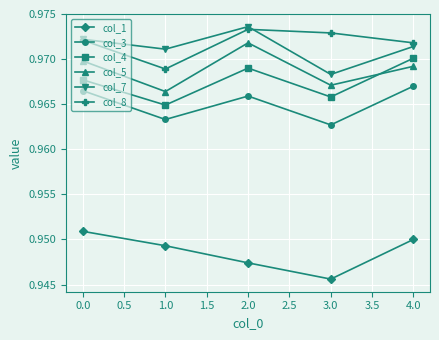

How many interior local peaks does the col_3 series have?

1